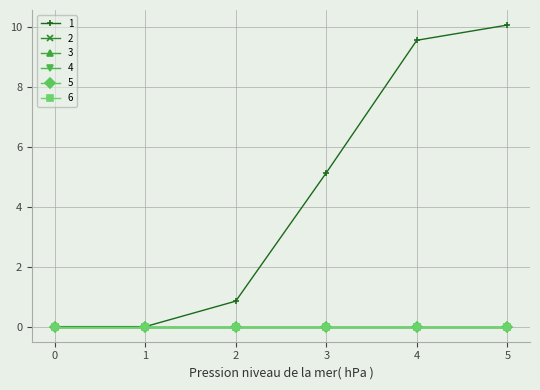

Rank the series at 0 from lowest to highest value.

1, 2, 3, 4, 5, 6